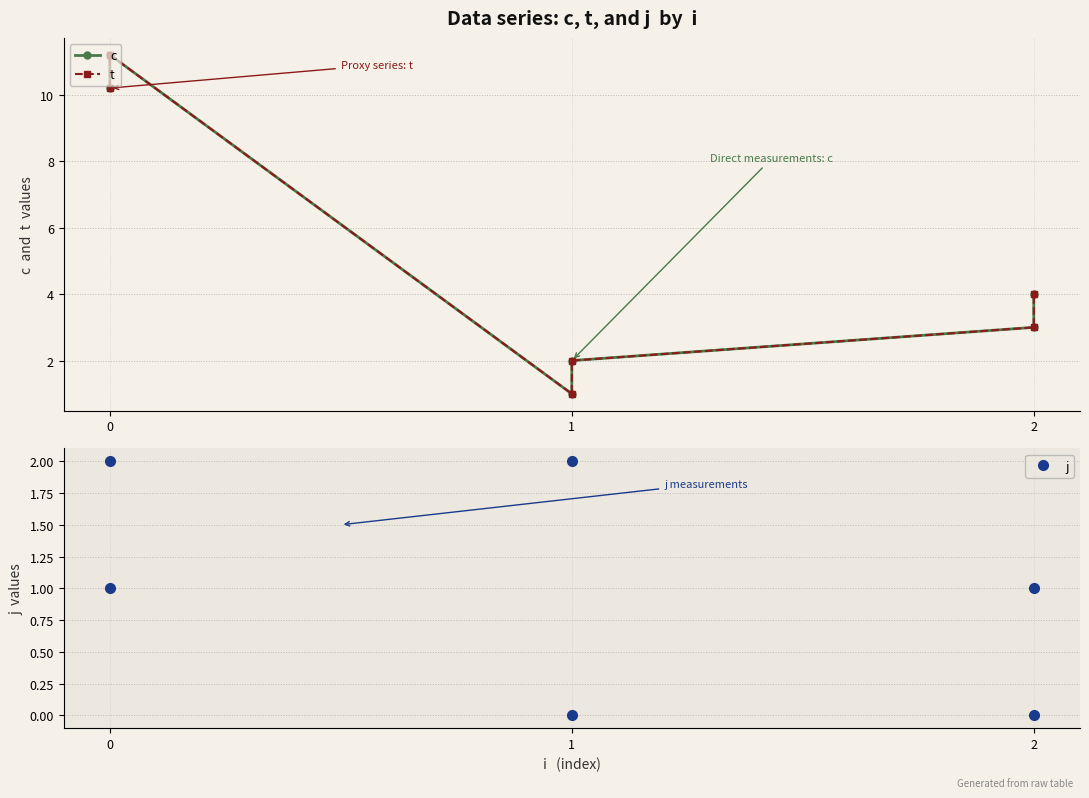

What is the value of the c point at the 4th from the left?

2.0